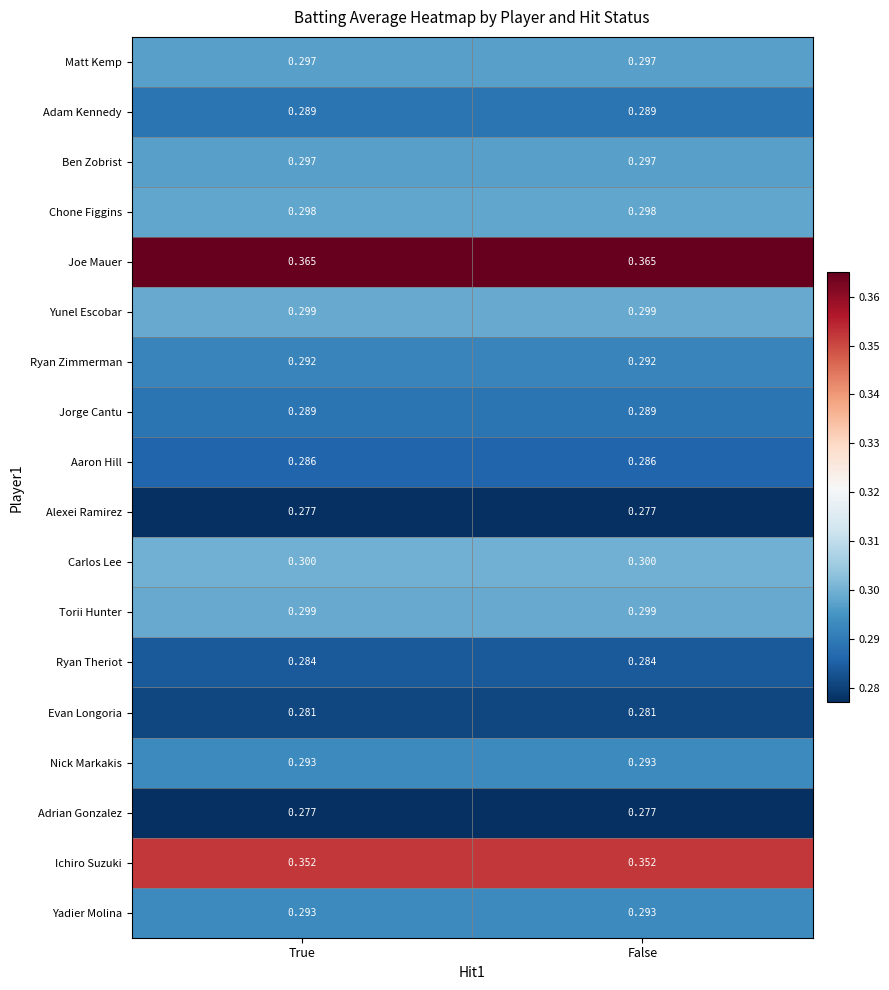

Which series has the largest total across all categories?

Joe Mauer